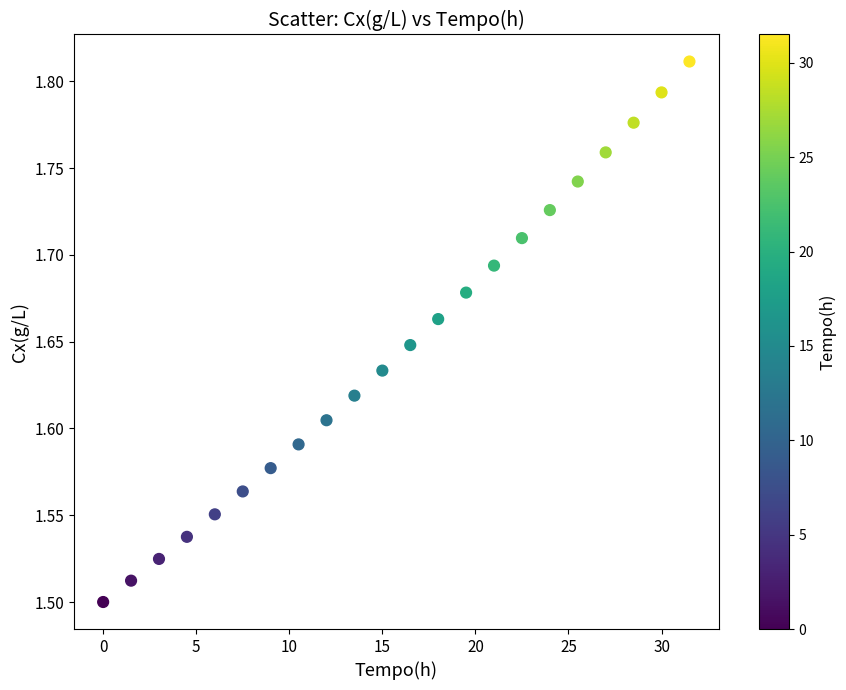

What is the range of Y values (max minus min)?

0.3